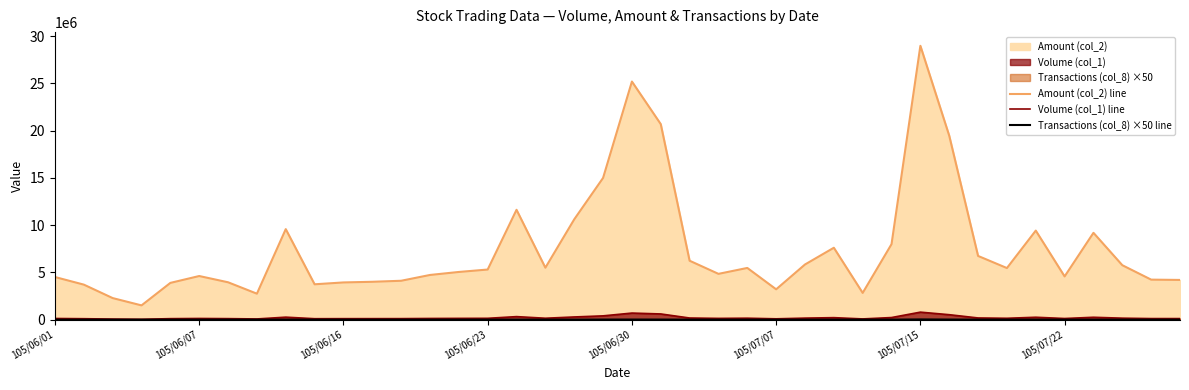

What is the difference between the Amount (col_2) line values at 11 and 105/06/01?

503840